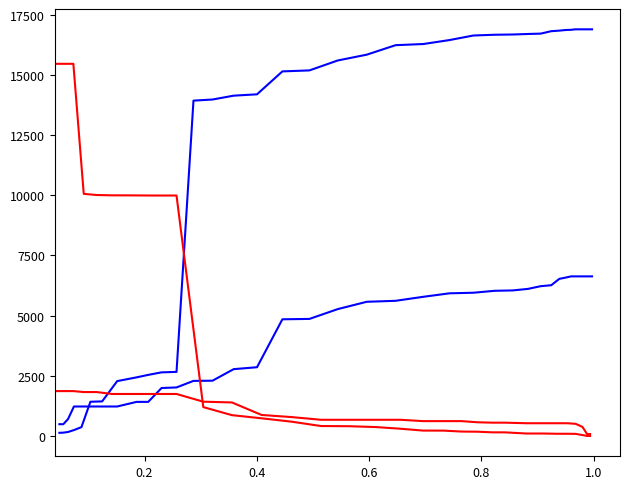

Which series has the widest spread of values?

open_interest_C